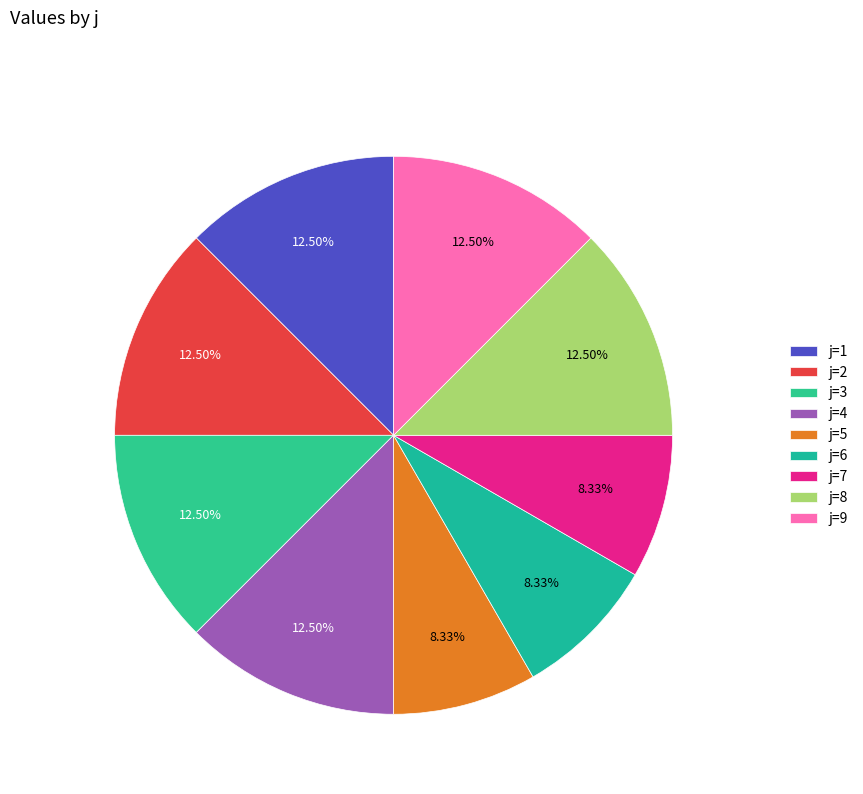

How many slices are in this pie chart?

9